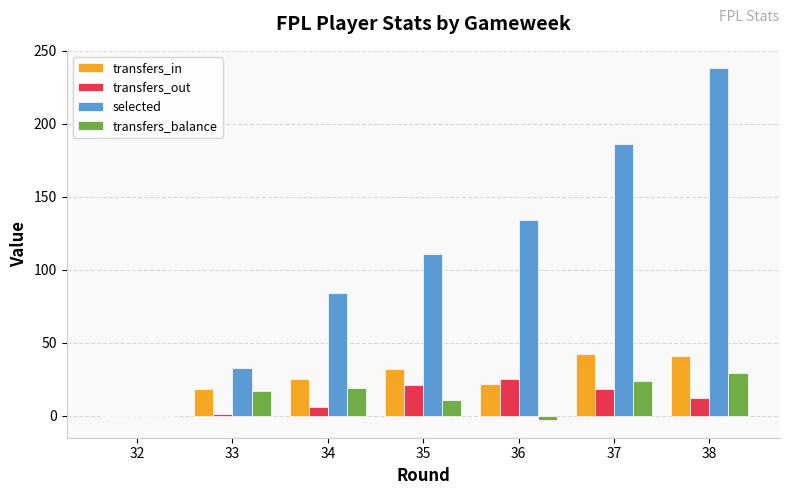

What is the maximum value for transfers_balance?

29